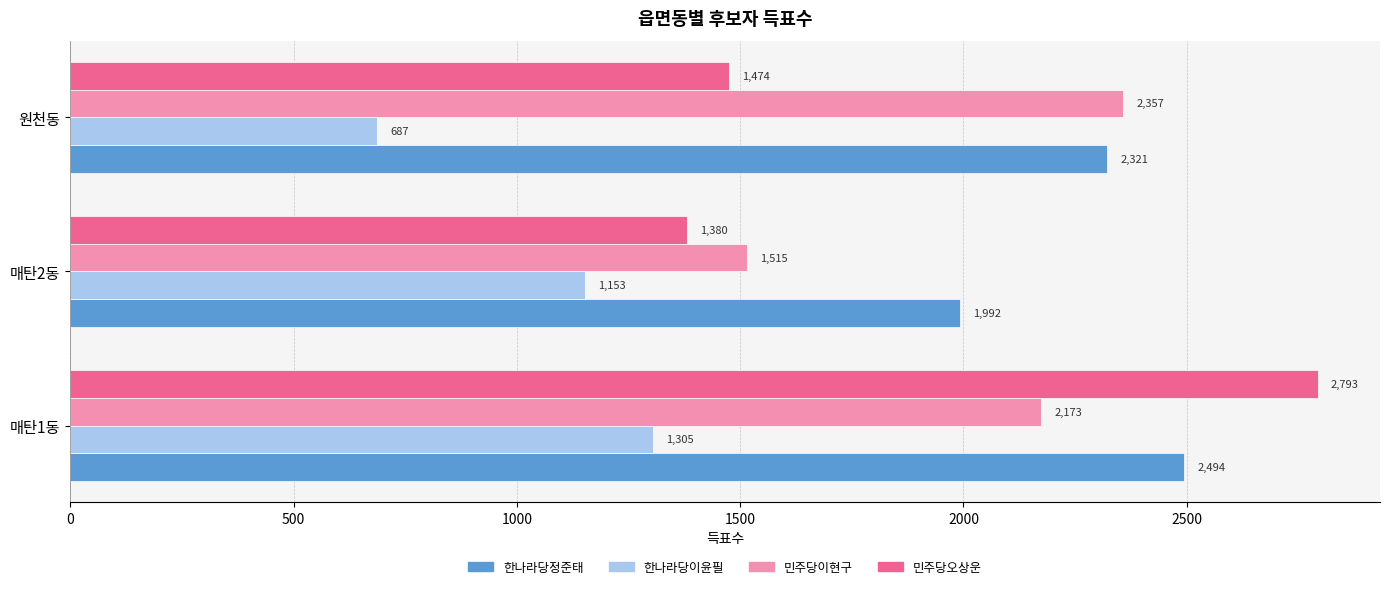

Count the number of data series in this chart.

4